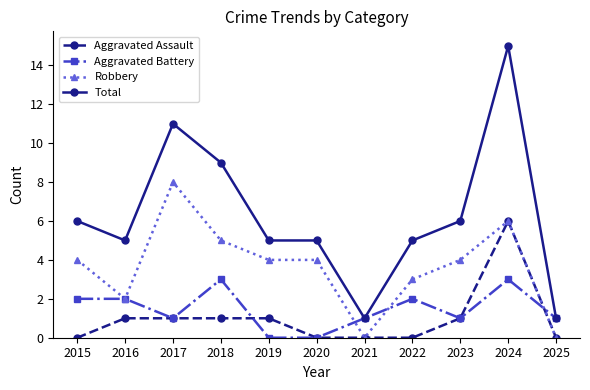

True or false: Aggravated Assault and Total intersect in this chart.

False